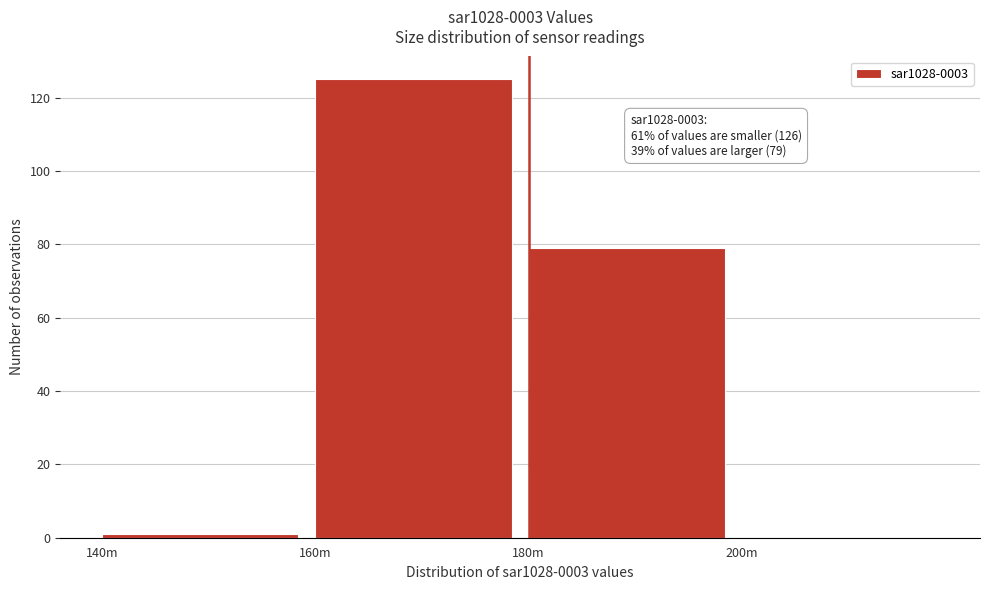

Reading right to left, list all the values displayed in this chart.

200m=0	180m=79	160m=125	140m=1